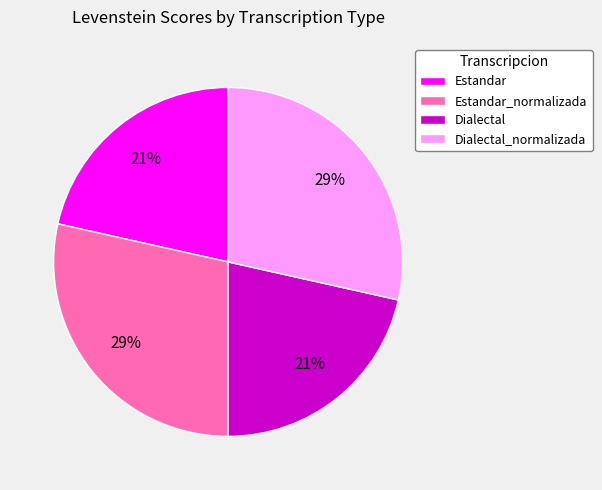

The Estandar slice represents 21% of the pie. True or false?

True